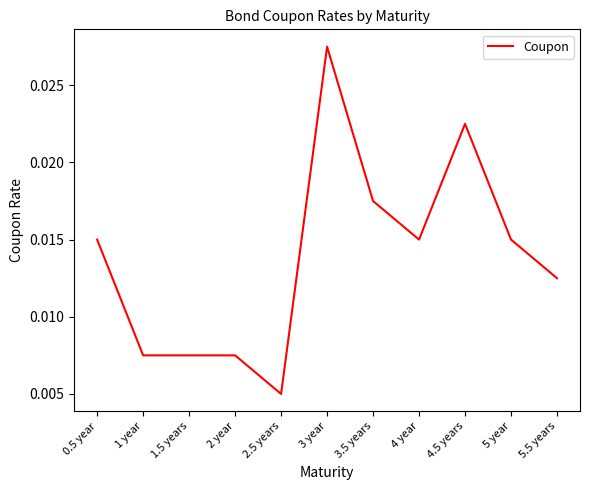

How many lines are shown in the chart?

1